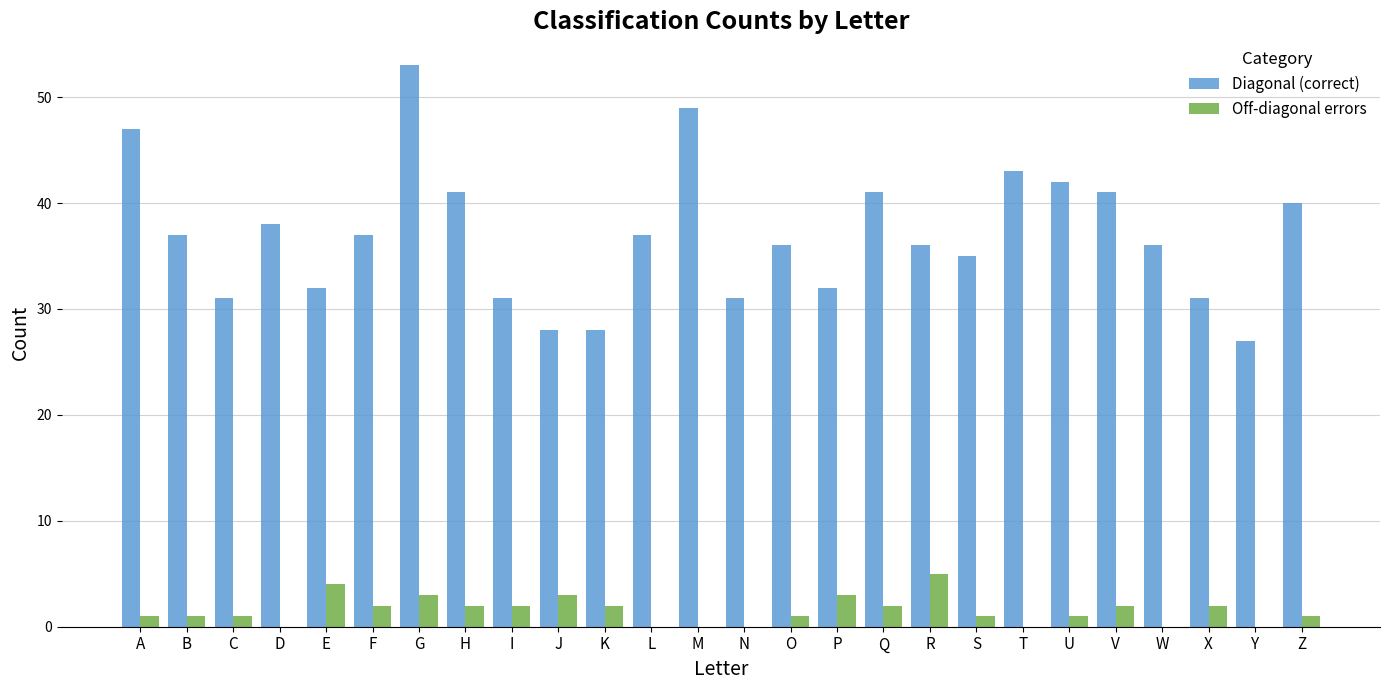

What is the difference between the Diagonal (correct) values at R and I?

5